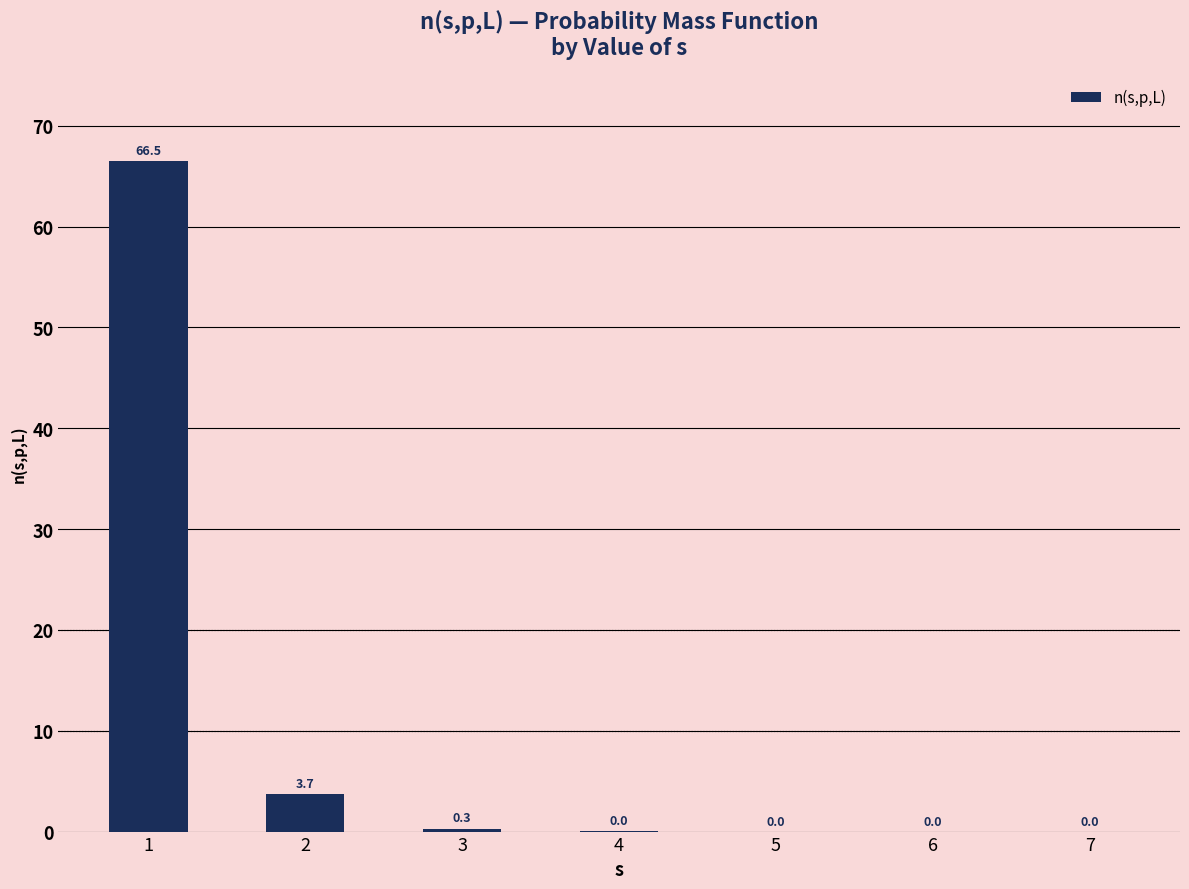

What is the sum of the values at 1 and 7?

66.5